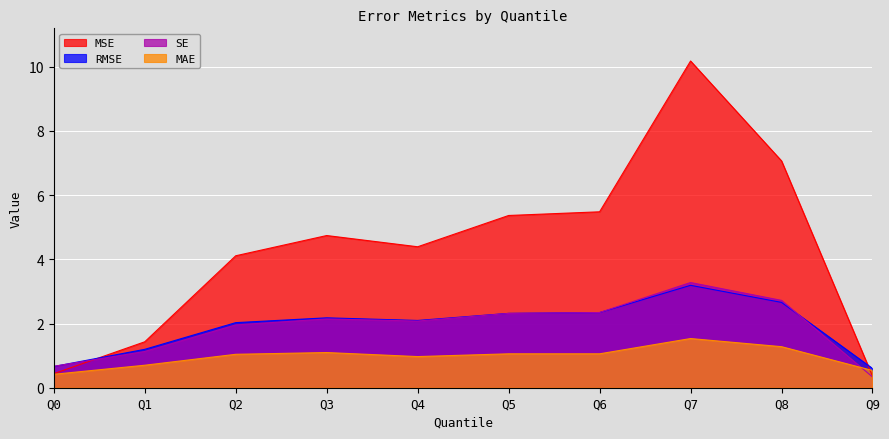

What is the average value of the RMSE series?

1.9